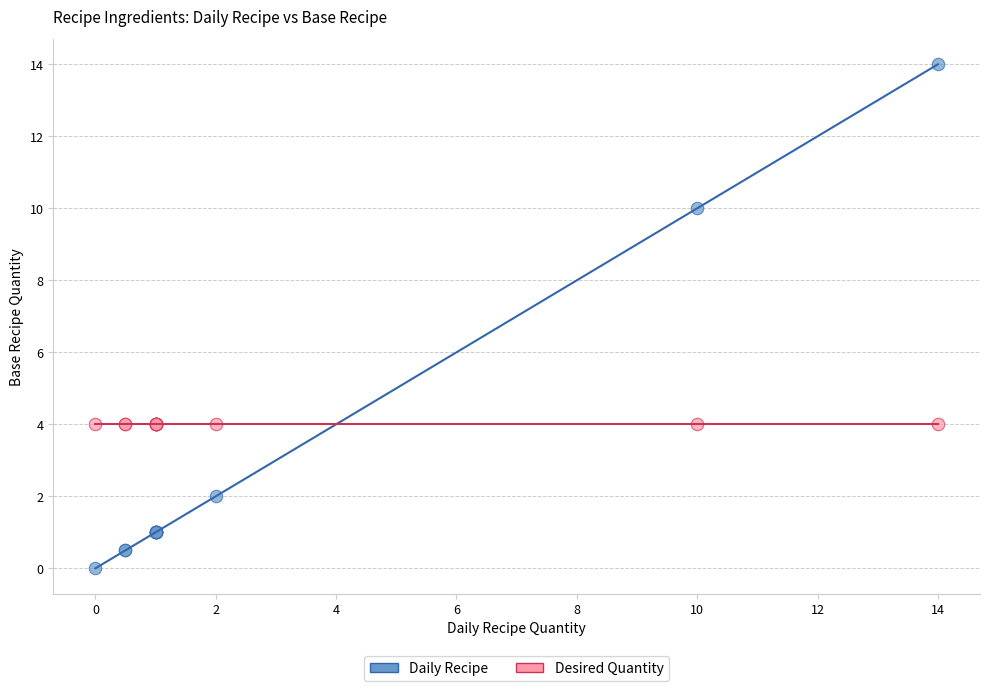

Which series contains the highest Y value?

Daily Recipe